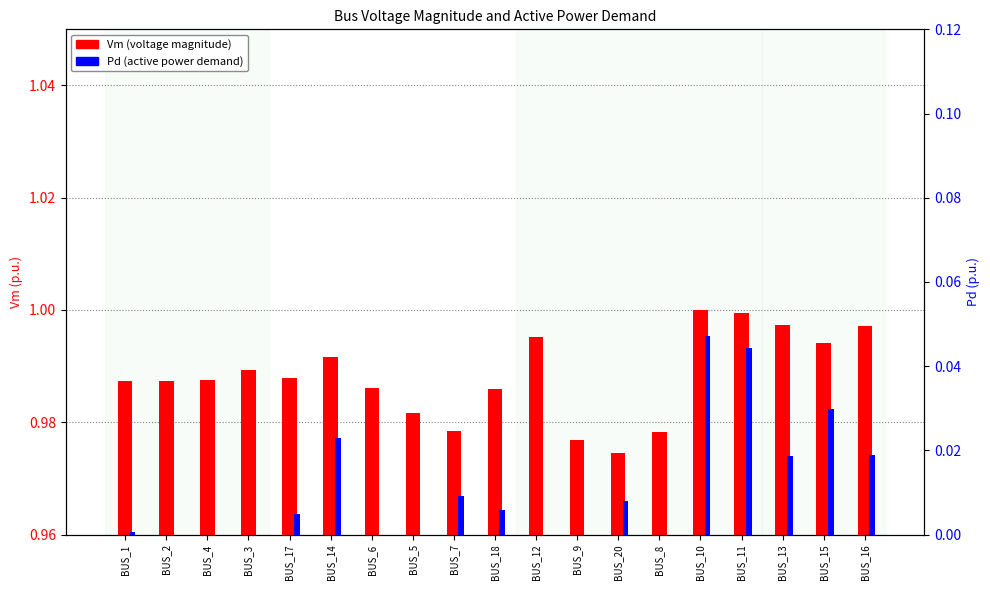

Does the chart contain any negative values?

No